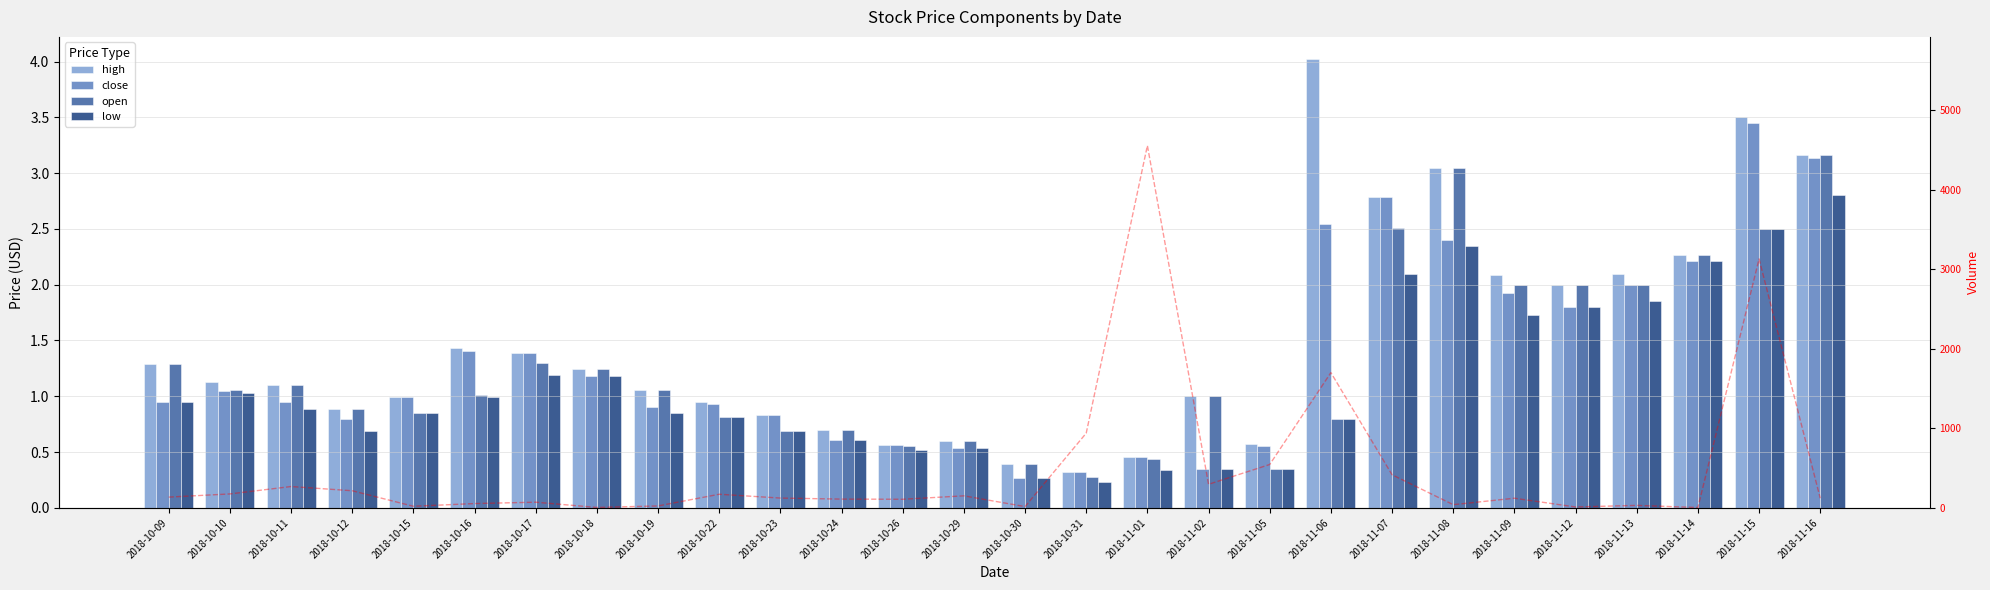

Between 2018-10-17 and 2018-11-13, which series saw the biggest shift?

volume